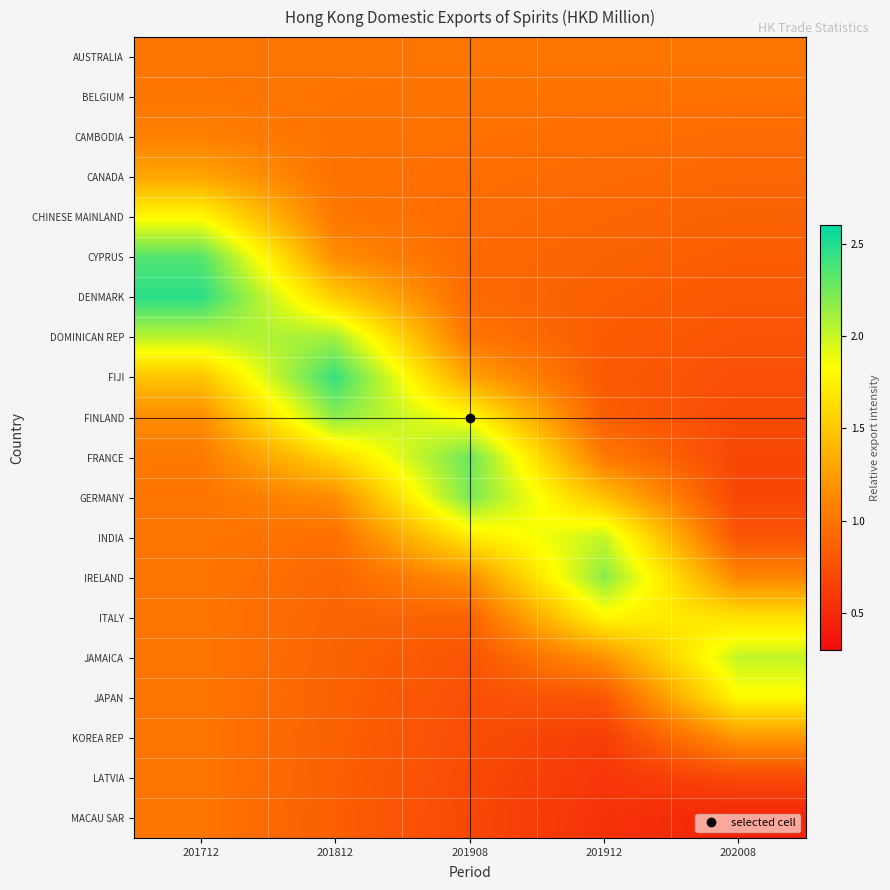

What is the total value across all series at 201812?

24.2